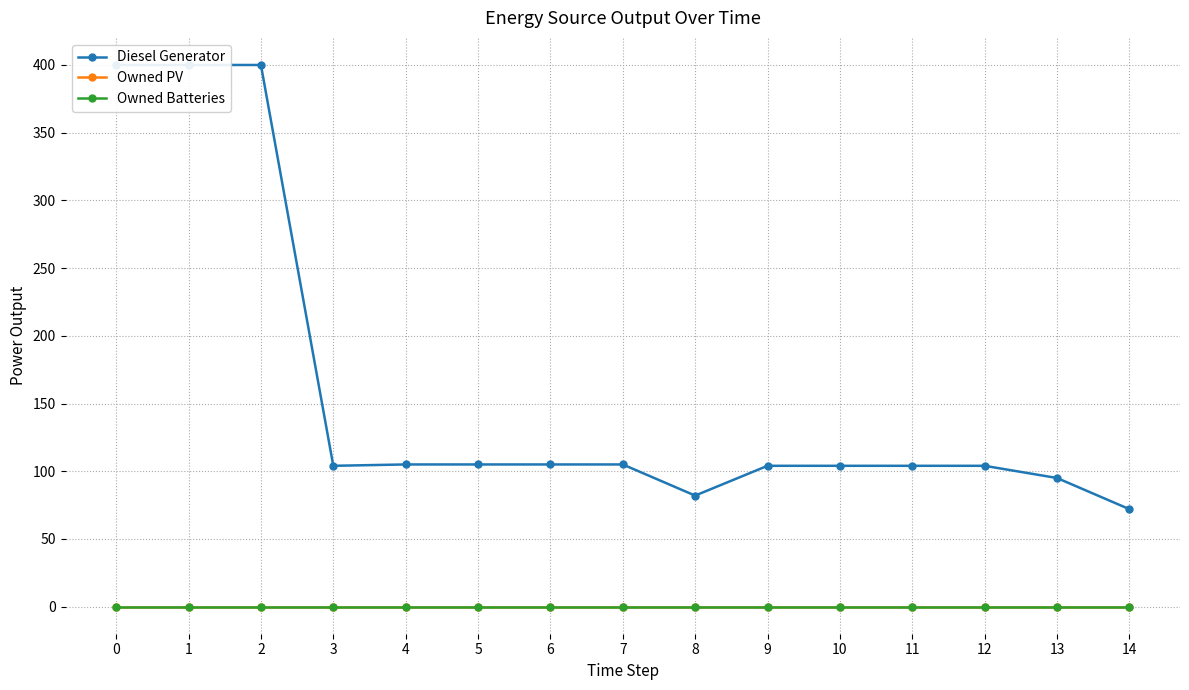

What is the greatest value displayed?

400